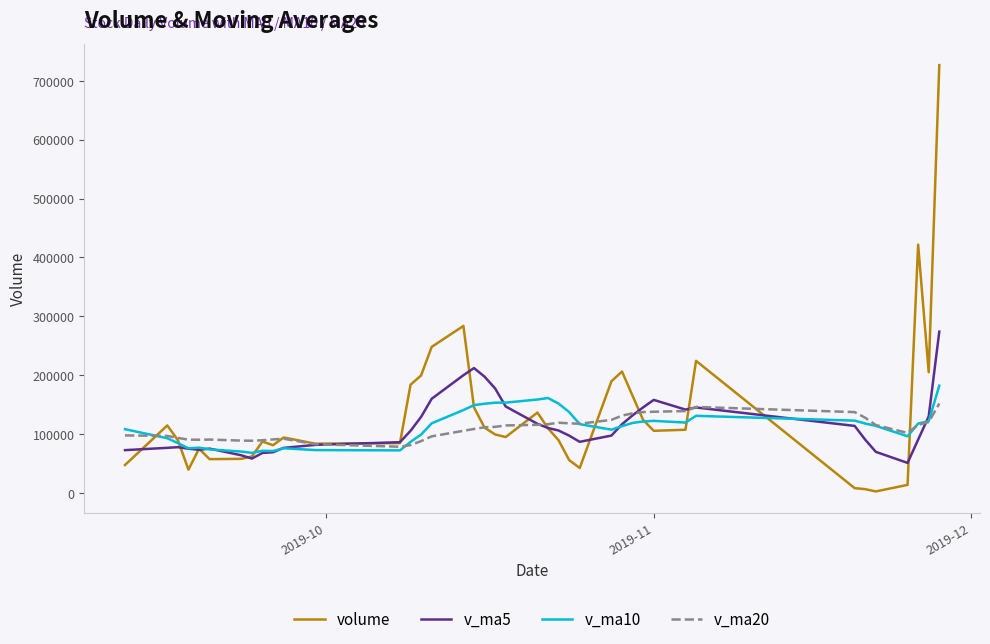

Which series has the widest spread of values?

volume